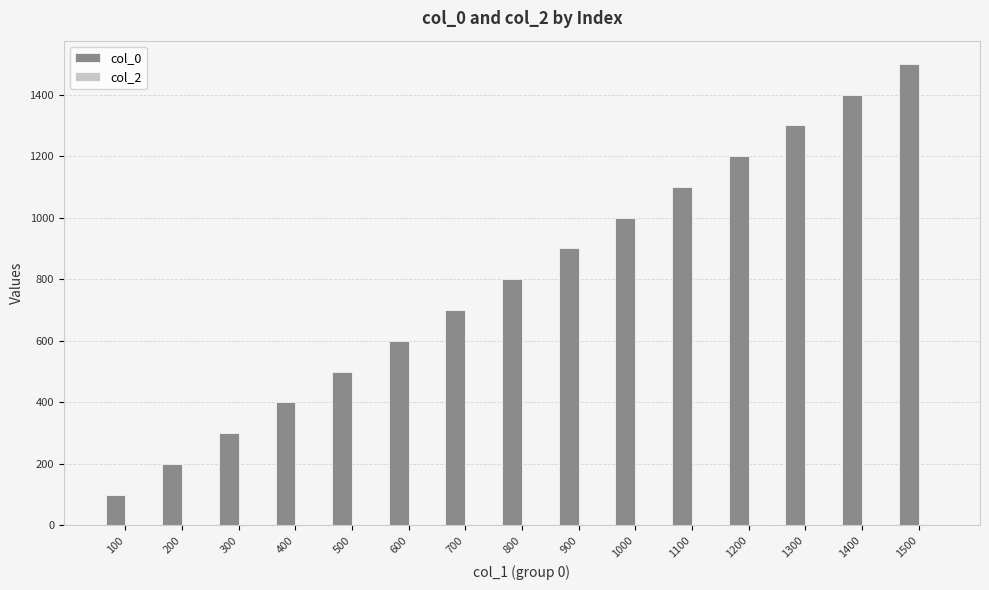

How many groups of bars are there?

15